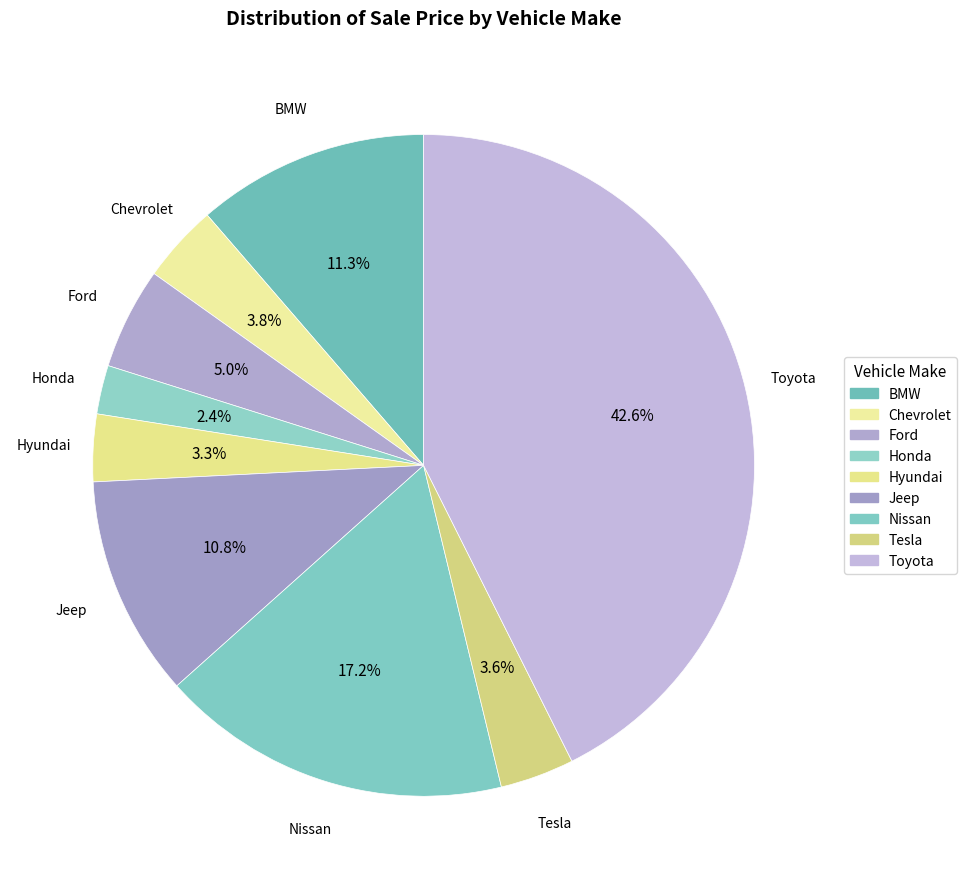

How many slices are in this pie chart?

9